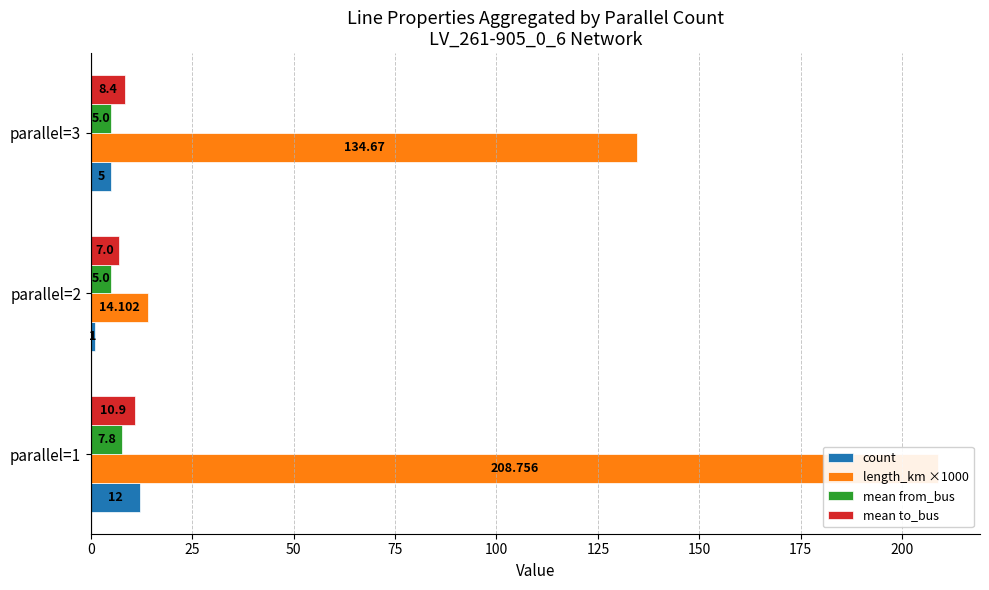

What is the spread (max minus min) of values at parallel=3?

129.7